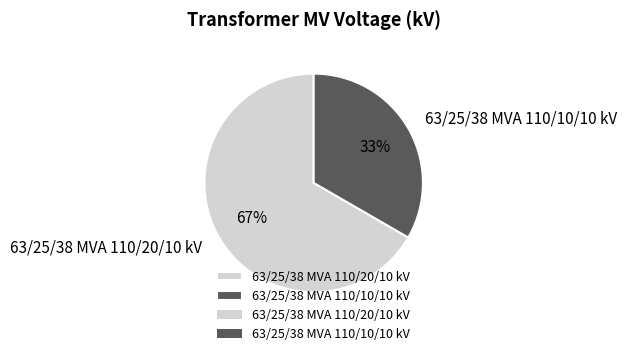

Do 63/25/38 MVA 110/20/10 kV and 63/25/38 MVA 110/10/10 kV together represent more than half of the pie?

Yes